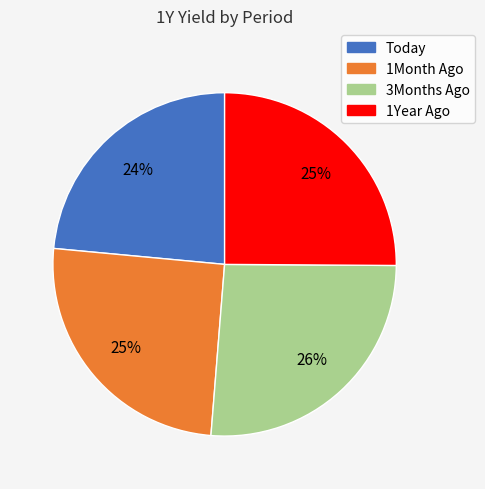

The 3Months Ago slice represents 26% of the pie. True or false?

True